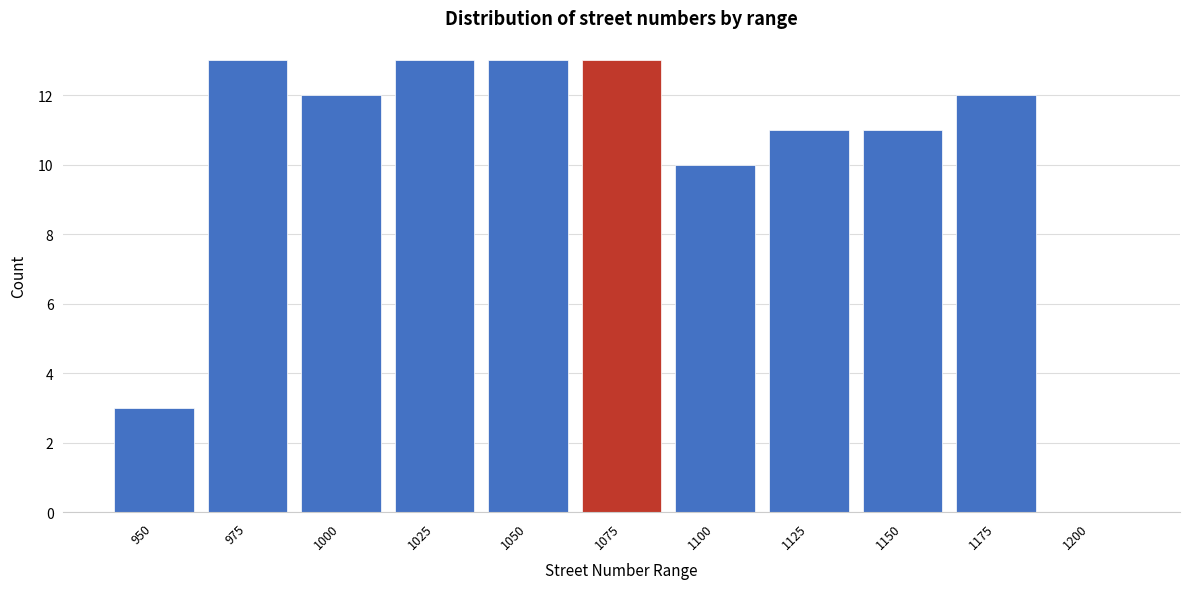

Reading left to right, what are all the values shown in this chart?

950=3	975=13	1000=12	1025=13	1050=13	1075=13	1100=10	1125=11	1150=11	1175=12	1200=0